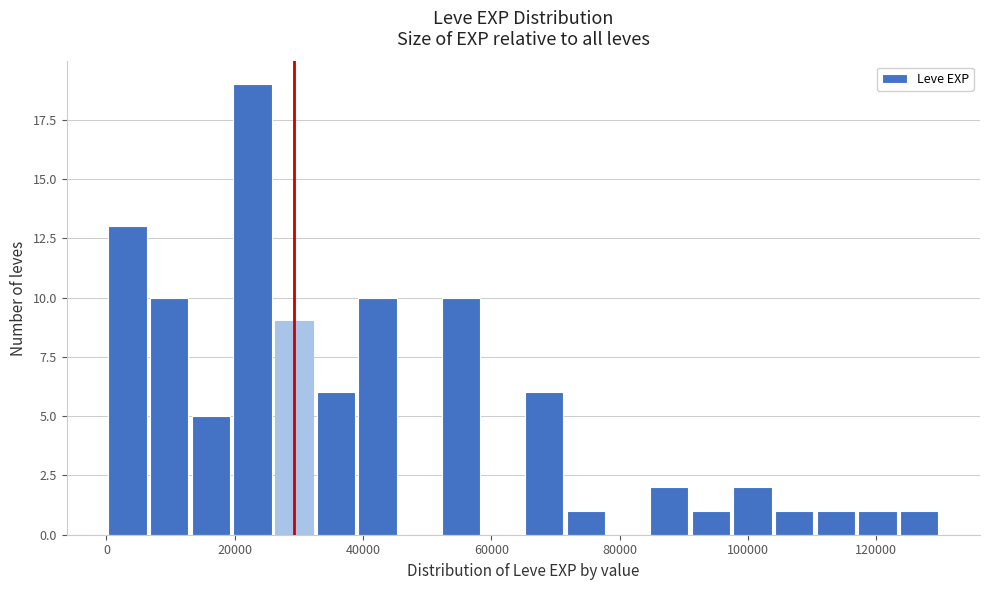

Around what value on the x-axis is the tallest bar? Give the approximate position of its centre, as read against the axis.

22000